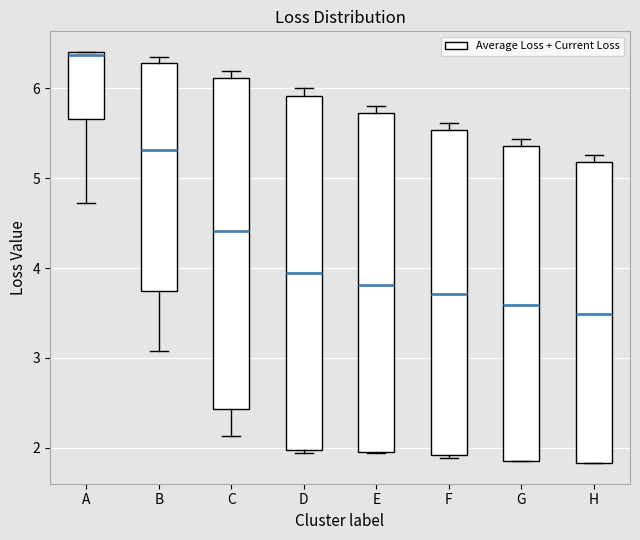

Where does the median line of the box for G sit on the y-axis? The values are not printed on the chart, so give them approximately, as read against the axis.

3.6